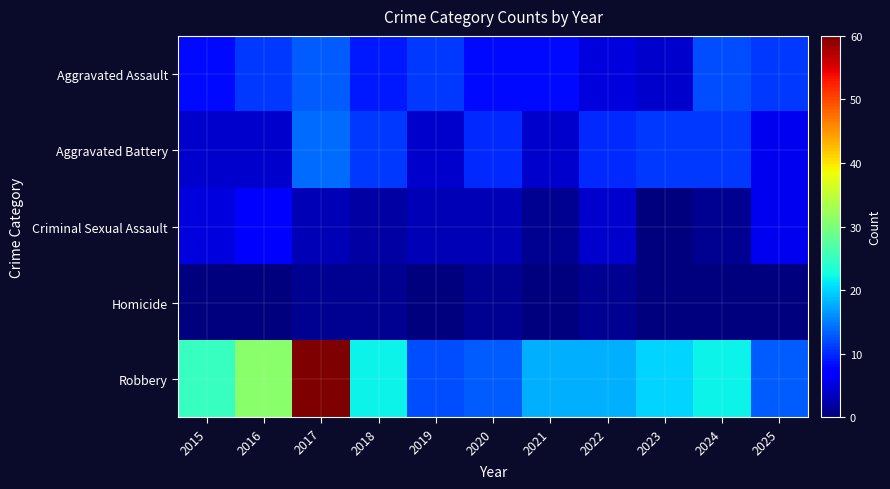

Between 2015 and 2017, which series saw the biggest shift?

Robbery